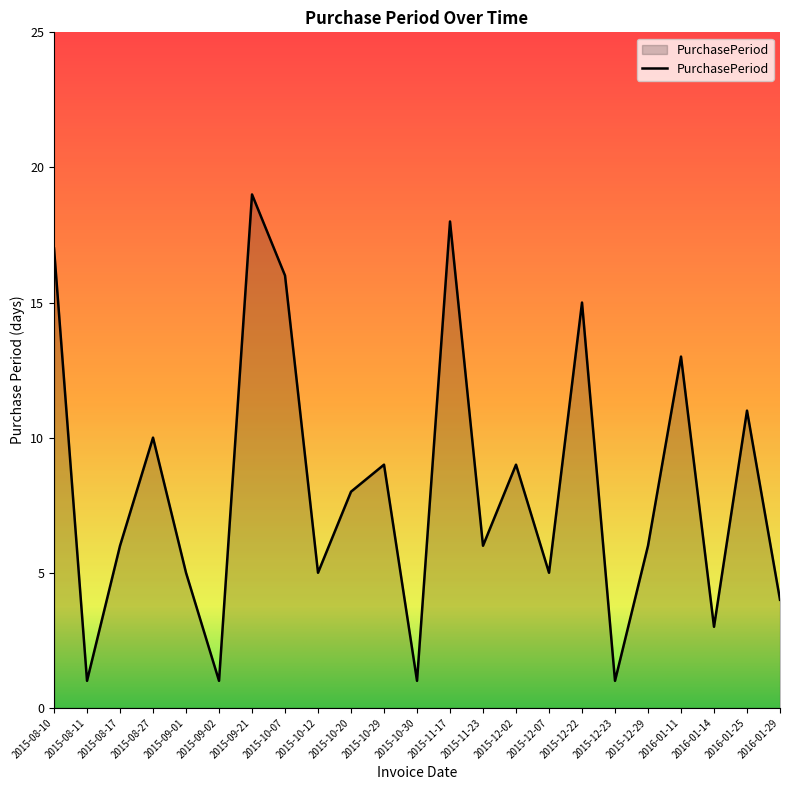

What position from the right is 2016-01-14?

3